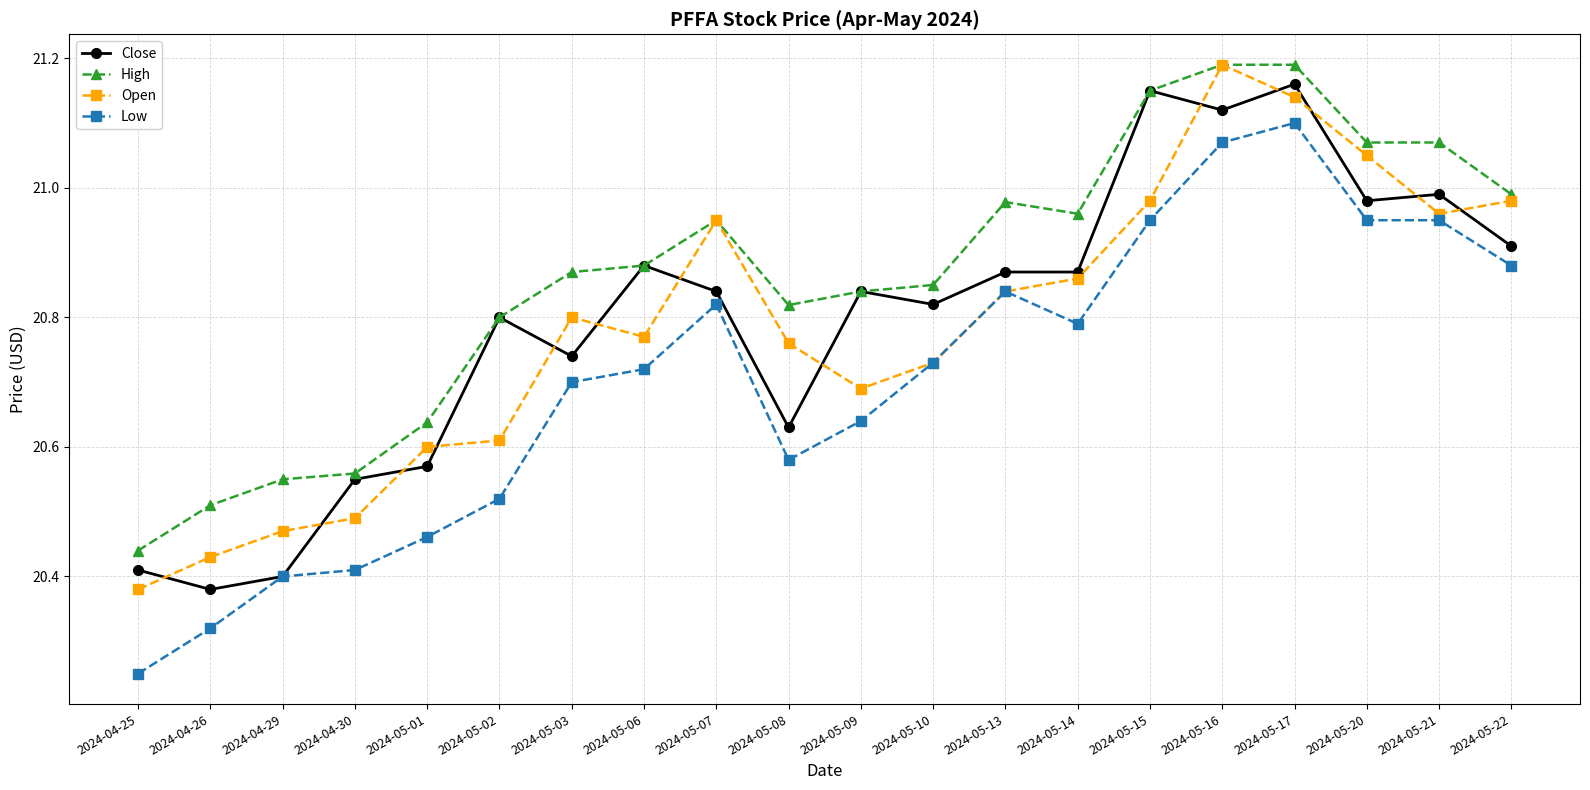

What position from the right is 2024-05-16?

5